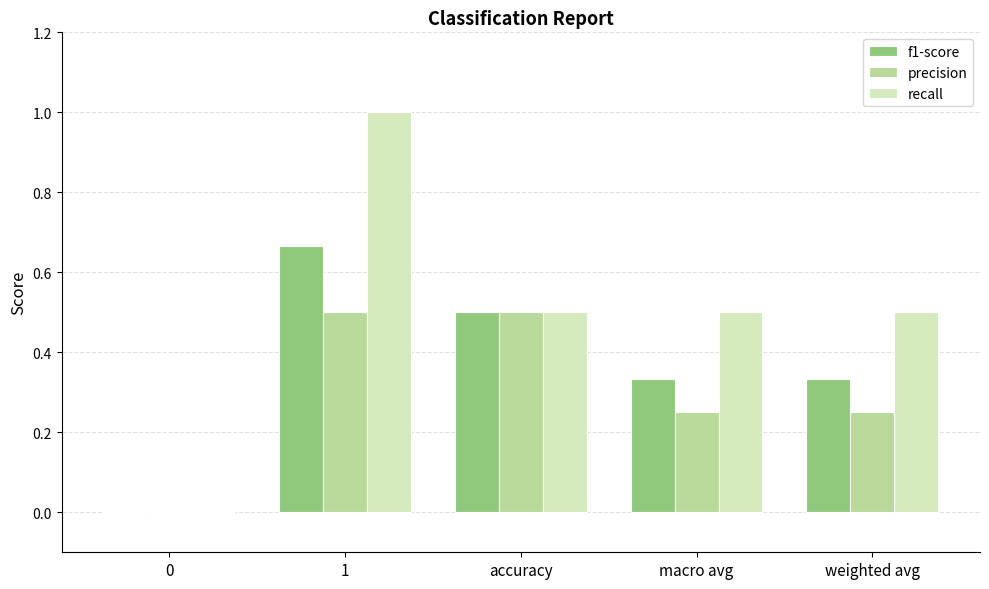

Between 0 and macro avg, which series saw the biggest shift?

recall